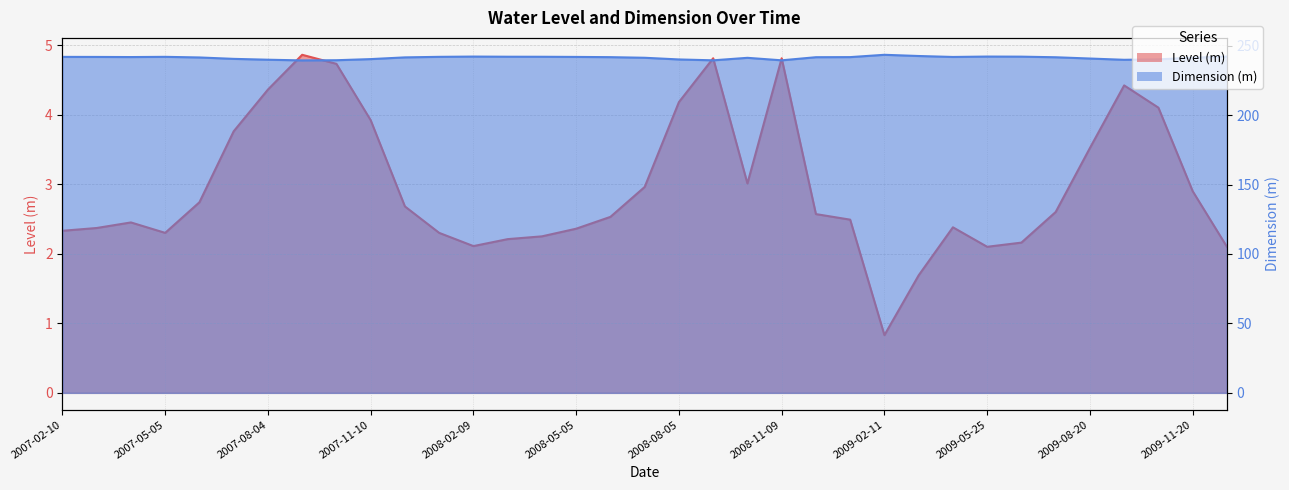

At which category does Level (m) reach its first local peak?

2007-04-04